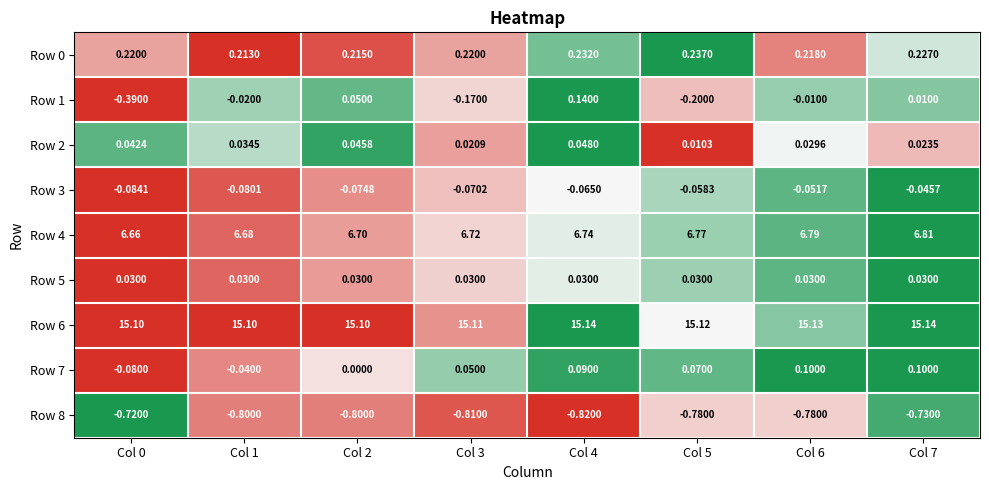

Is the value of Row 3 at Col 7 greater than the value of Row 6 at Col 3?

No